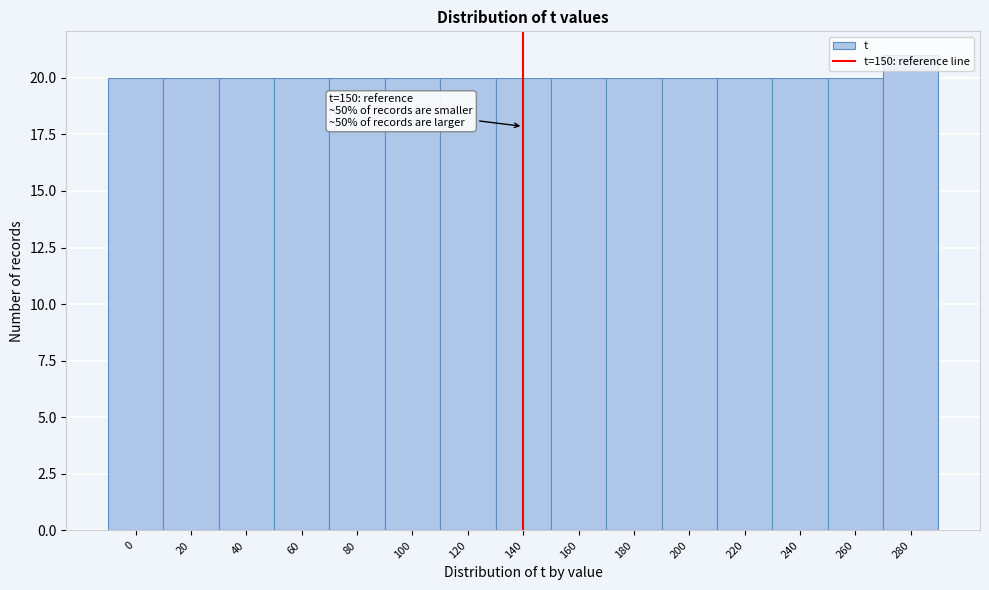

What is the change in value from 0 to 280?

+1